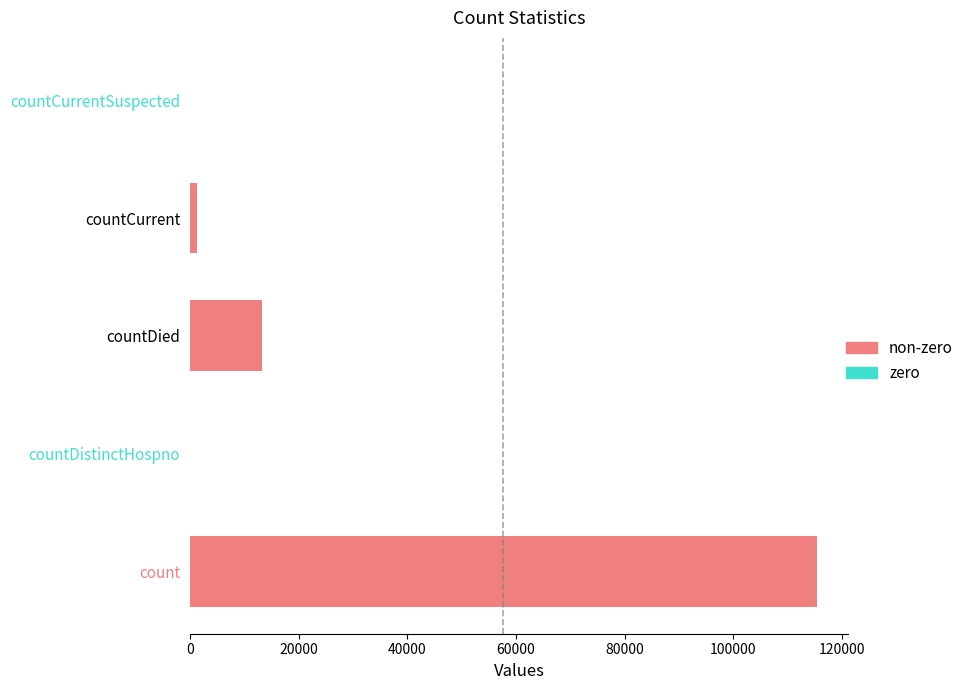

Is it true that the value at countCurrentSuspected is 0?

True